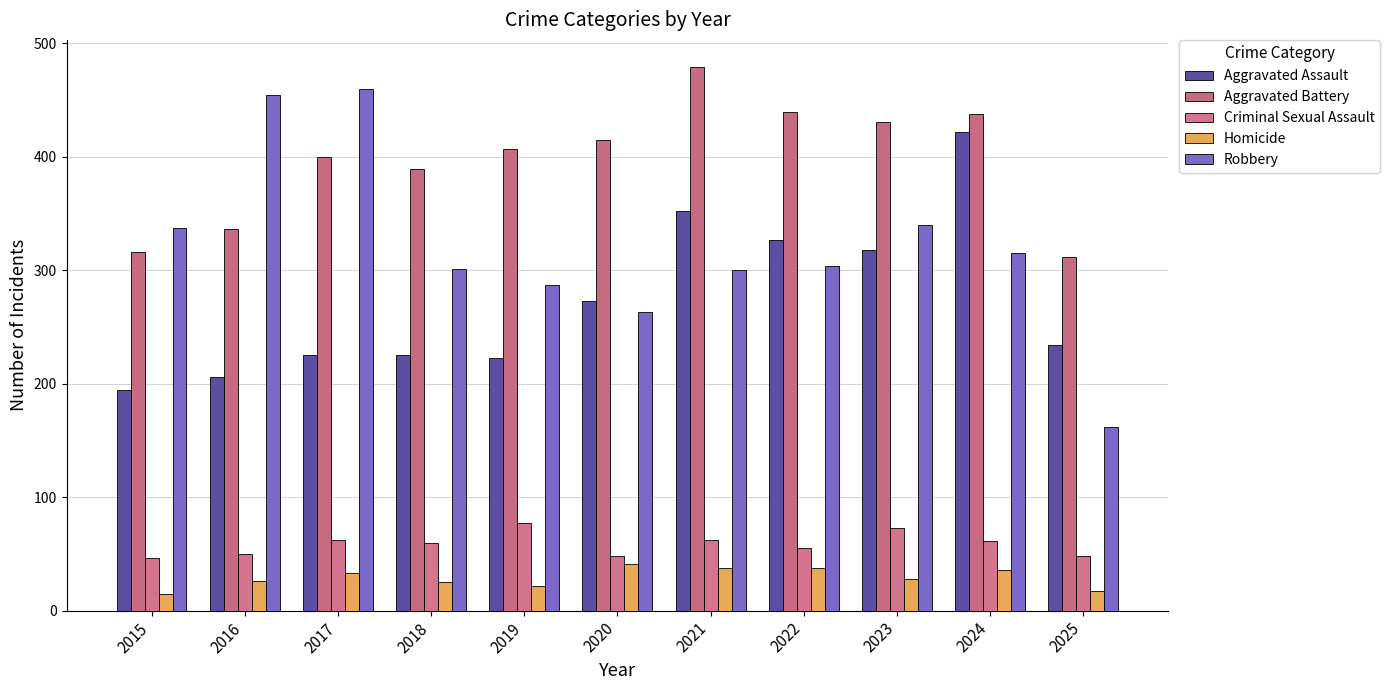

True or false: Aggravated Assault has a value of 314 at 2018.

False